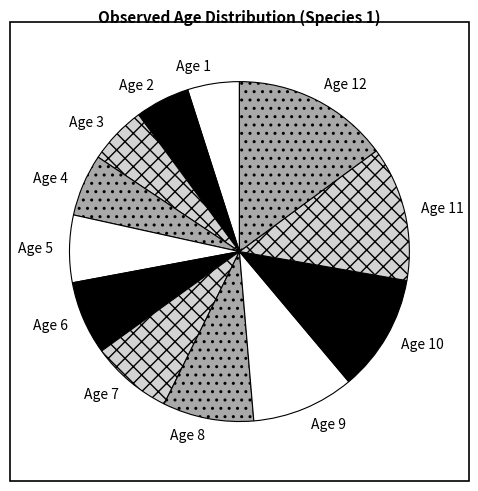

Do Age 7 and Age 12 together represent more than half of the pie?

No